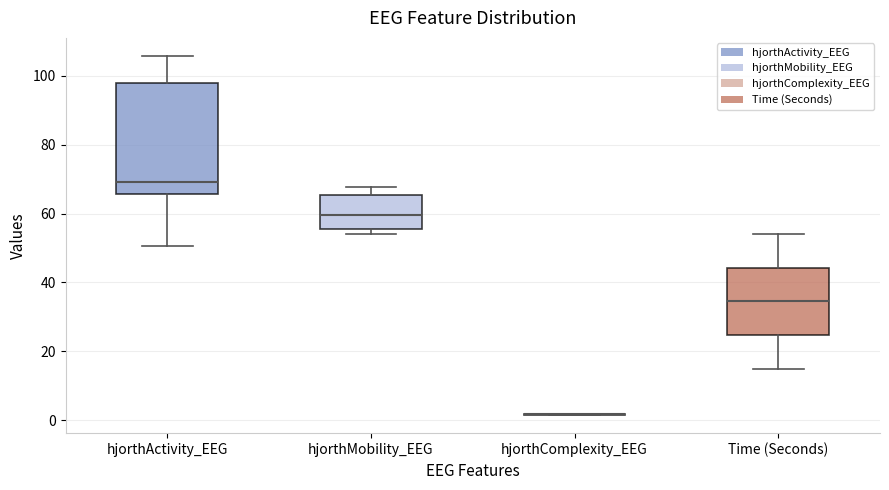

Where does the upper whisker of the box for hjorthActivity_EEG end on the y-axis? The values are not printed on the chart, so give them approximately, as read against the axis.

106